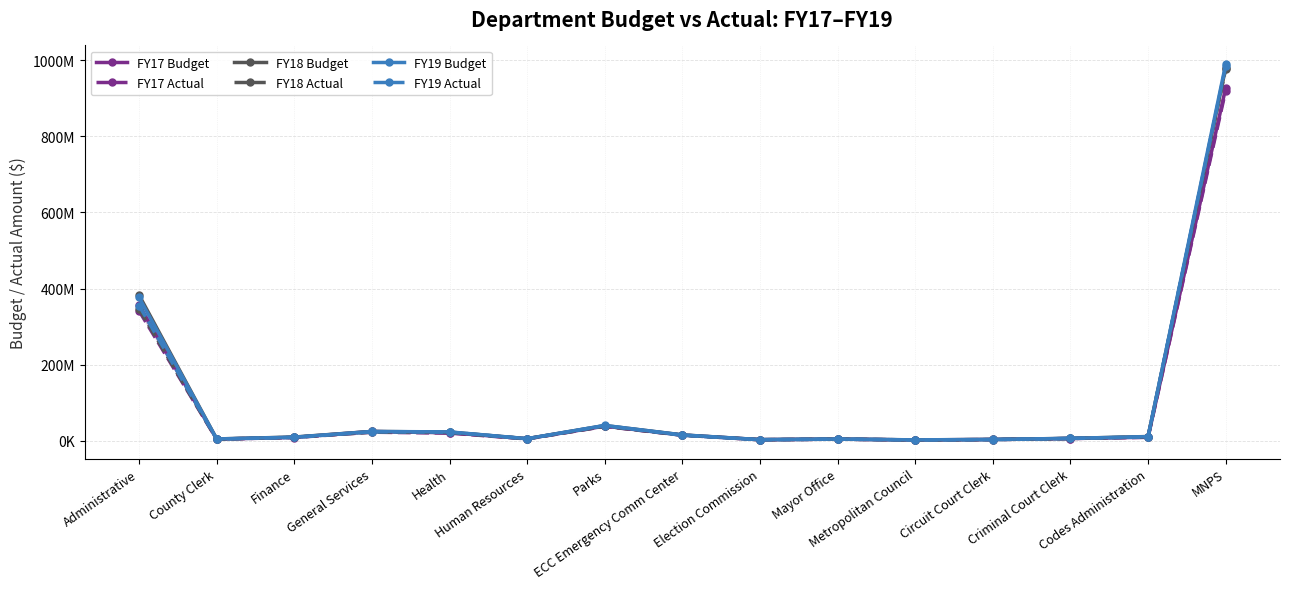

Is the value of FY19 Budget at MNPS greater than the value of FY17 Actual at Criminal Court Clerk?

Yes